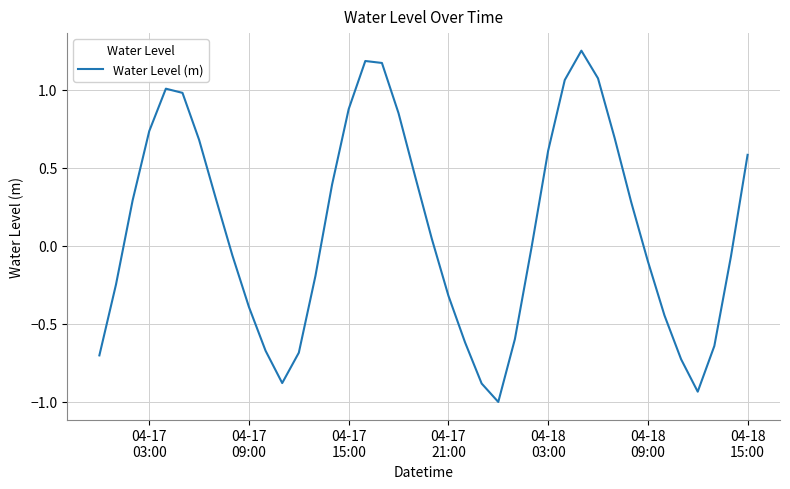

What is the minimum value shown in the chart?

-1.0